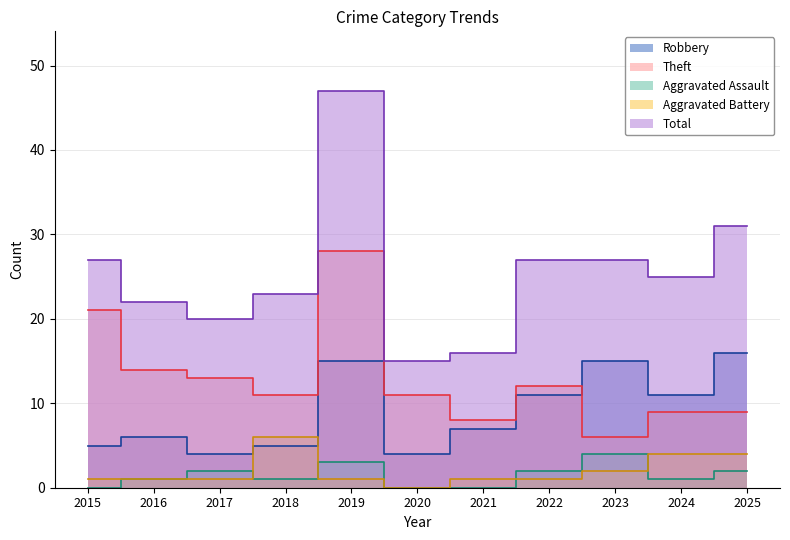

At which category is the sum across all series the highest?

2019